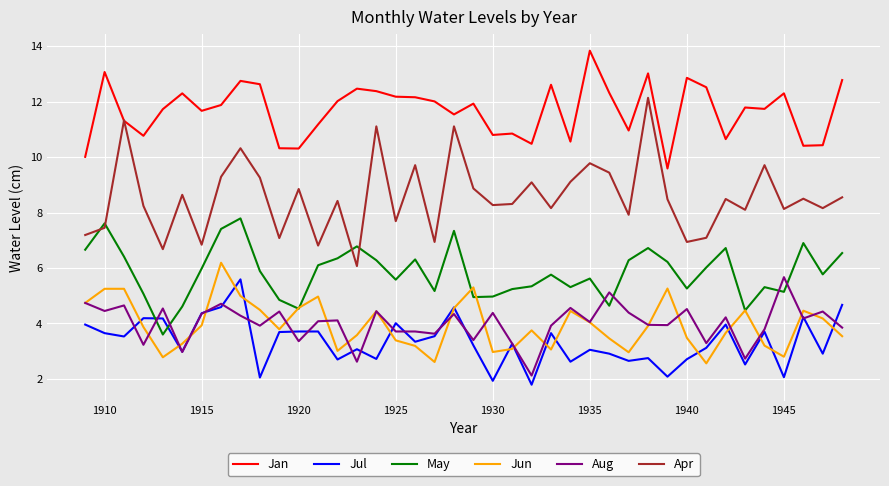

What is the difference between the second highest and second lowest values in the Aug series?

2.5